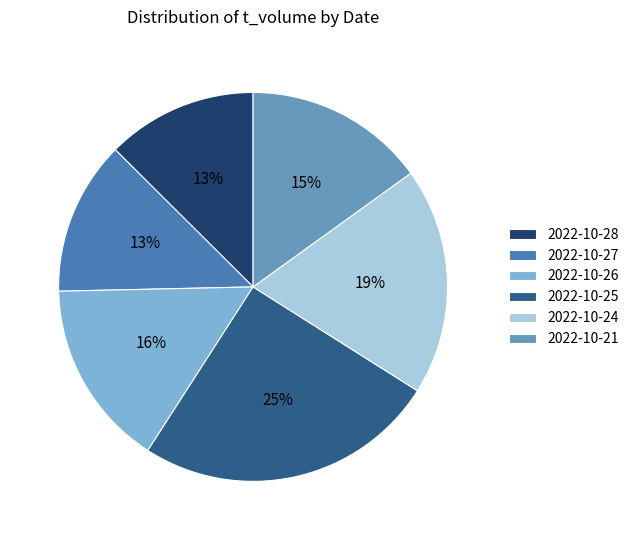

Count the number of slices in the pie.

6